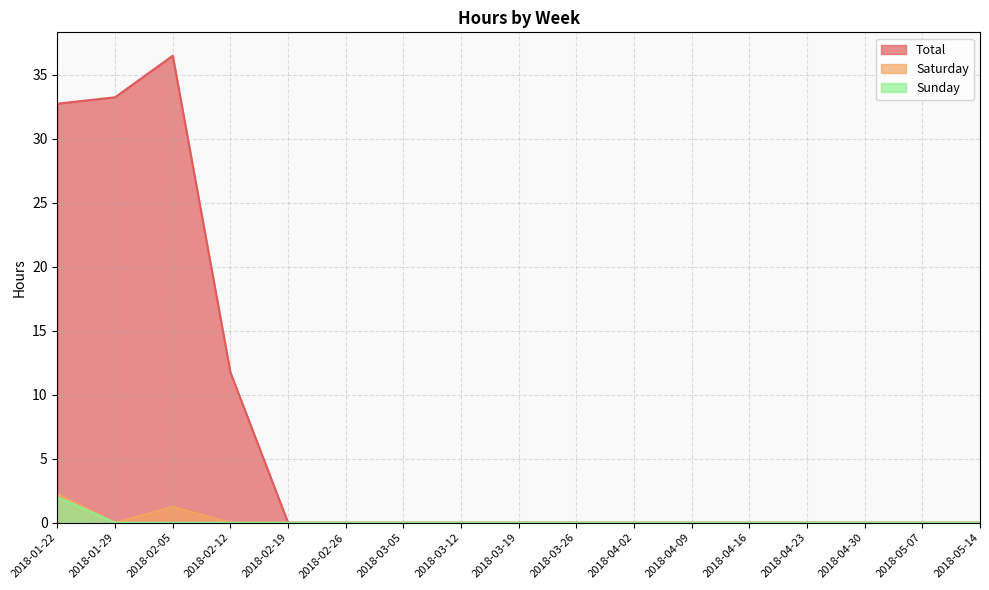

Is the value of Saturday at 2018-01-22 greater than the value of Total at 2018-05-07?

Yes